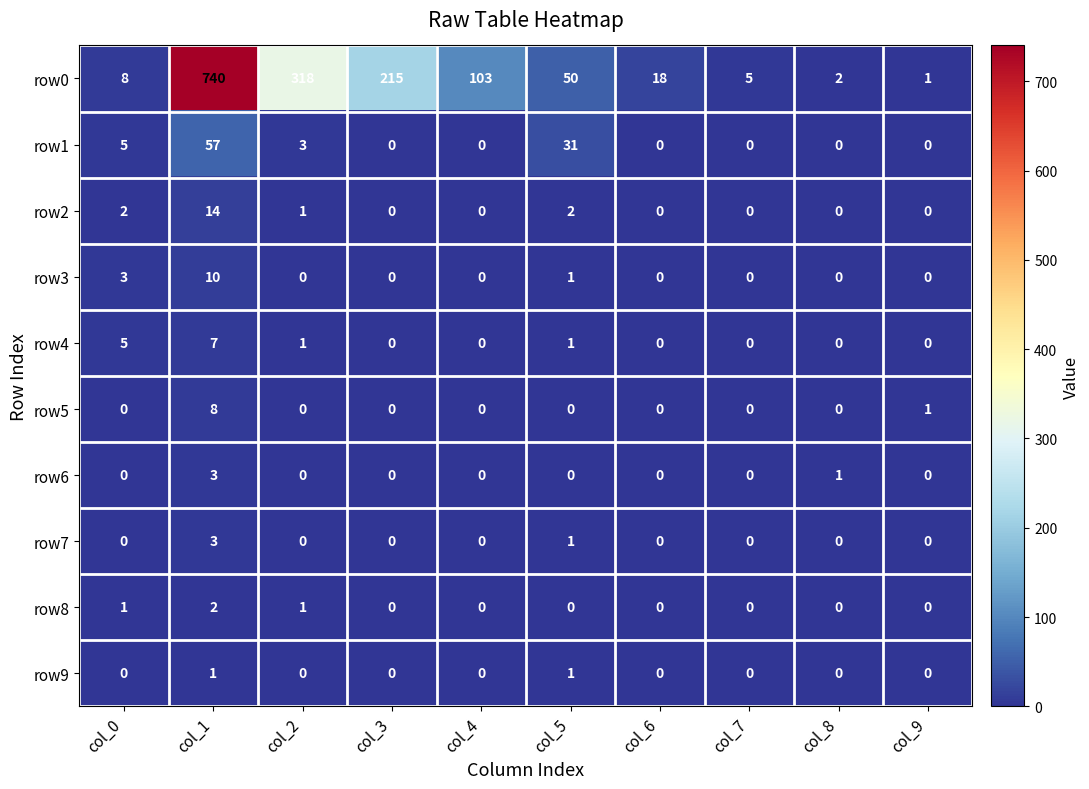

Which series has the largest total across all categories?

row0